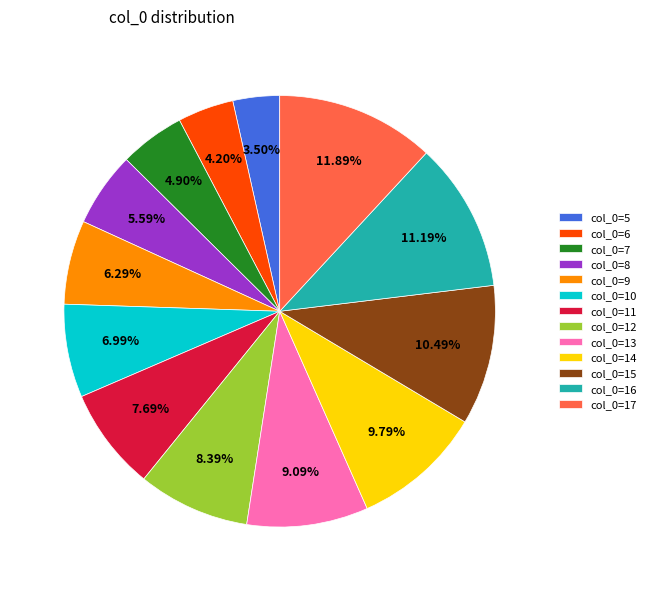

Do col_0=12 and col_0=6 together represent more than half of the pie?

No